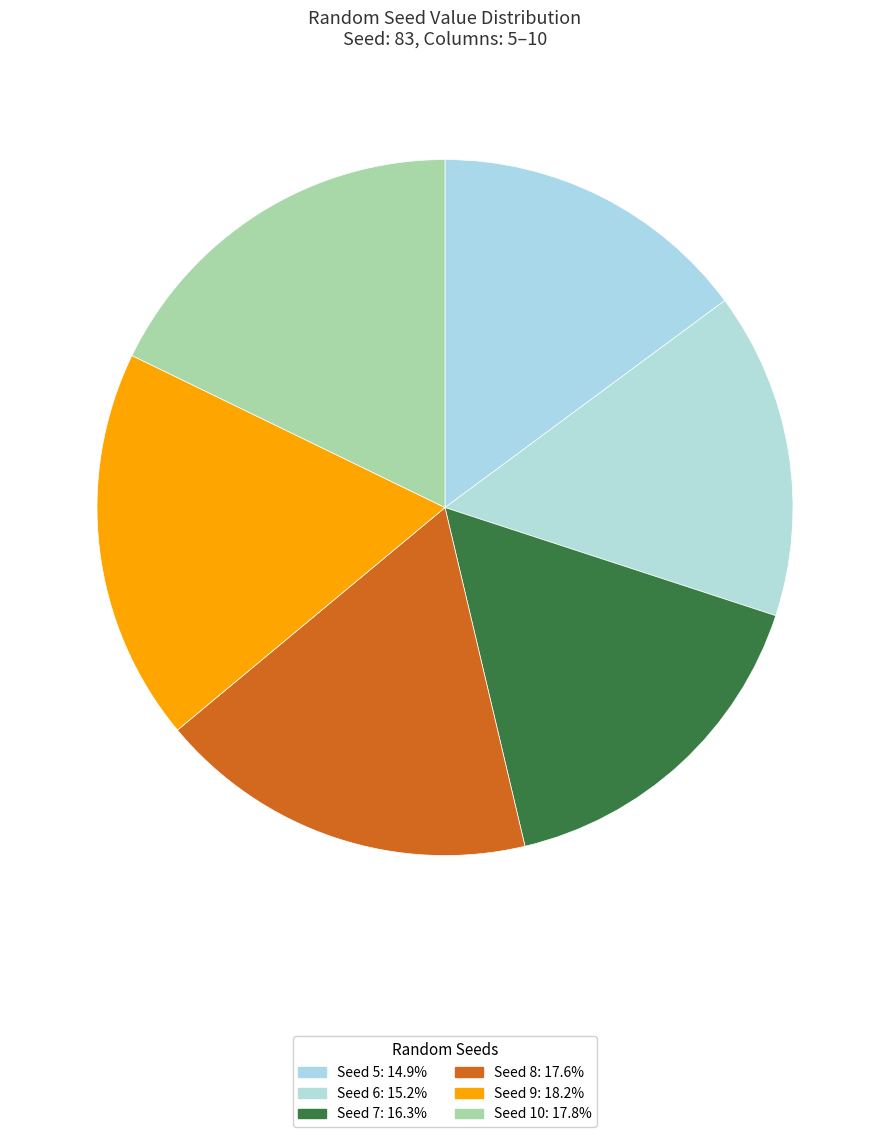

How many slices are in this pie chart?

6